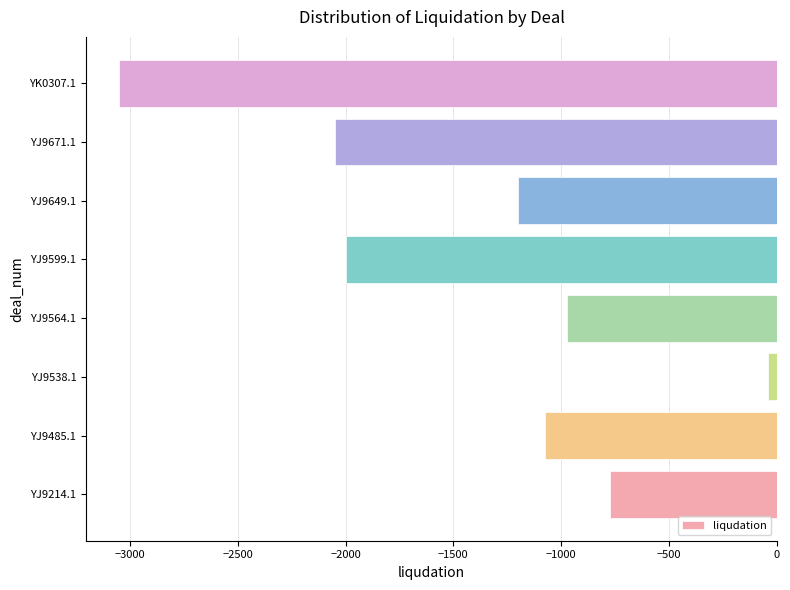

Rank the categories by value from lowest to highest.

YK0307.1, YJ9671.1, YJ9599.1, YJ9649.1, YJ9485.1, YJ9564.1, YJ9214.1, YJ9538.1